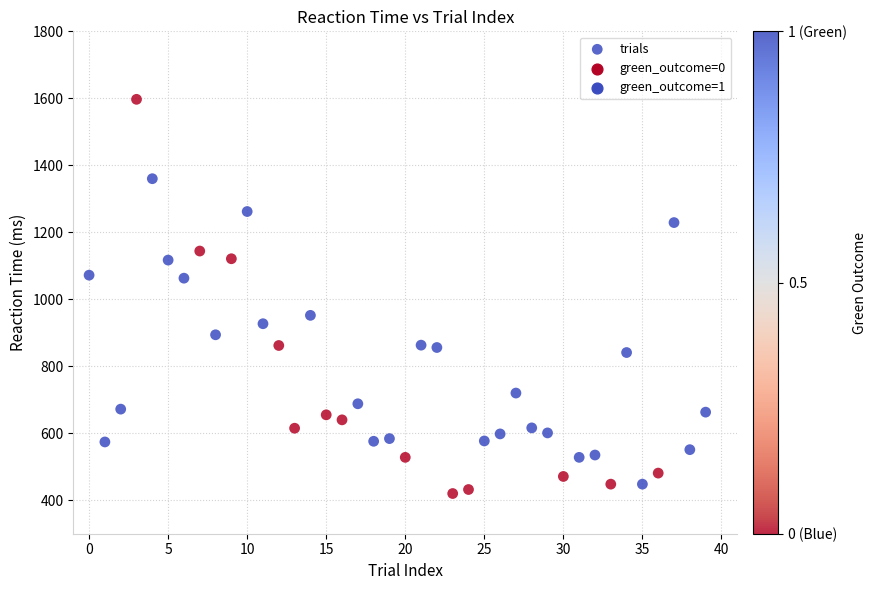

What is the range of Y values (max minus min)?

1177